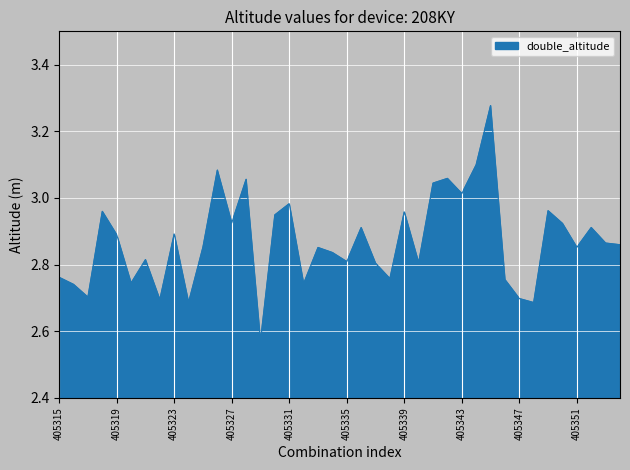

What is the difference between the maximum and minimum values?

0.7